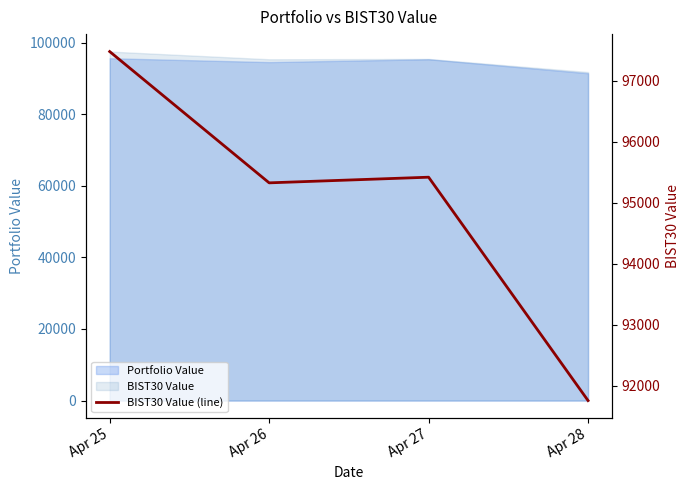

The value at Apr 25 is 52087.5. True or false?

False